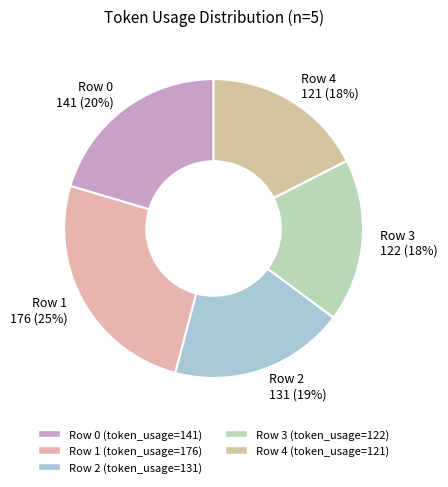

Count the number of slices in the pie.

5